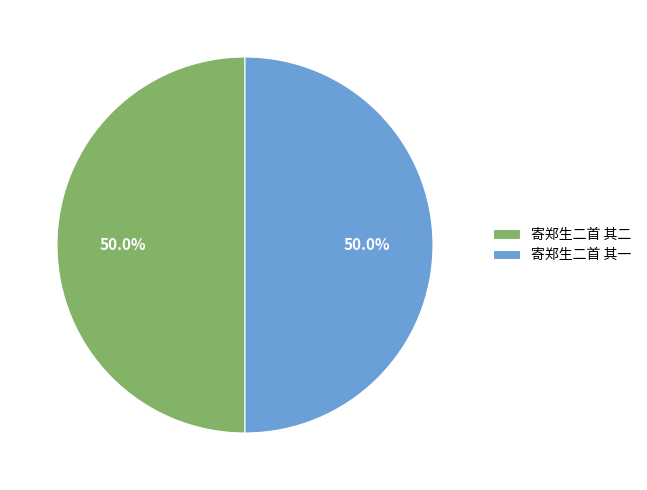

How many slices are in this pie chart?

2